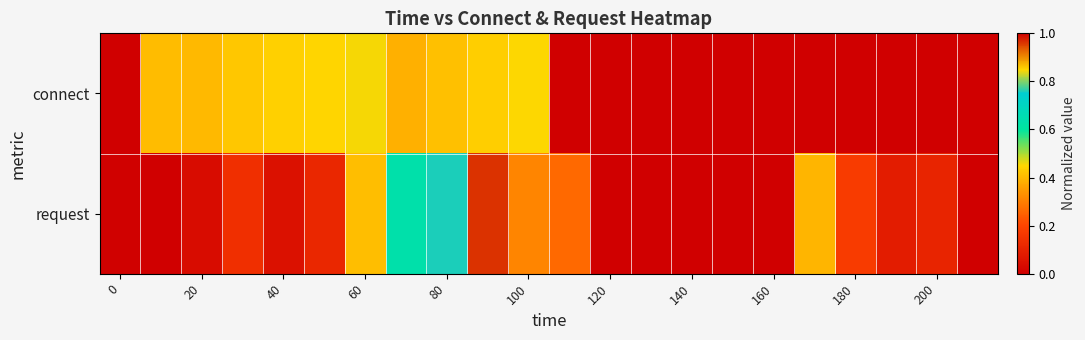

List the series in order of their peak value, highest first.

connect, request